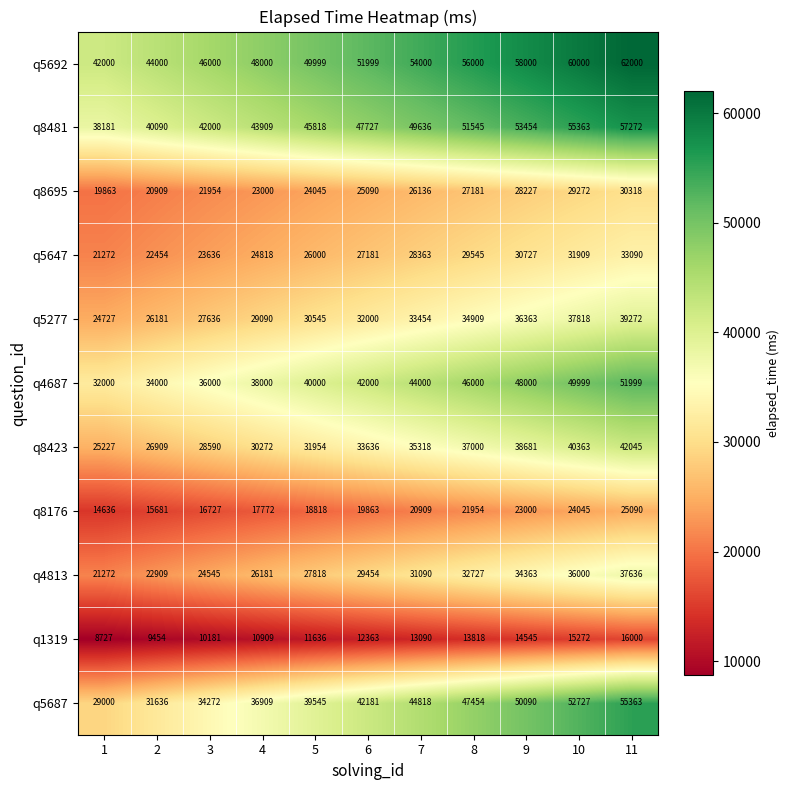

Between 7 and 10, which series saw the biggest shift?

q5687